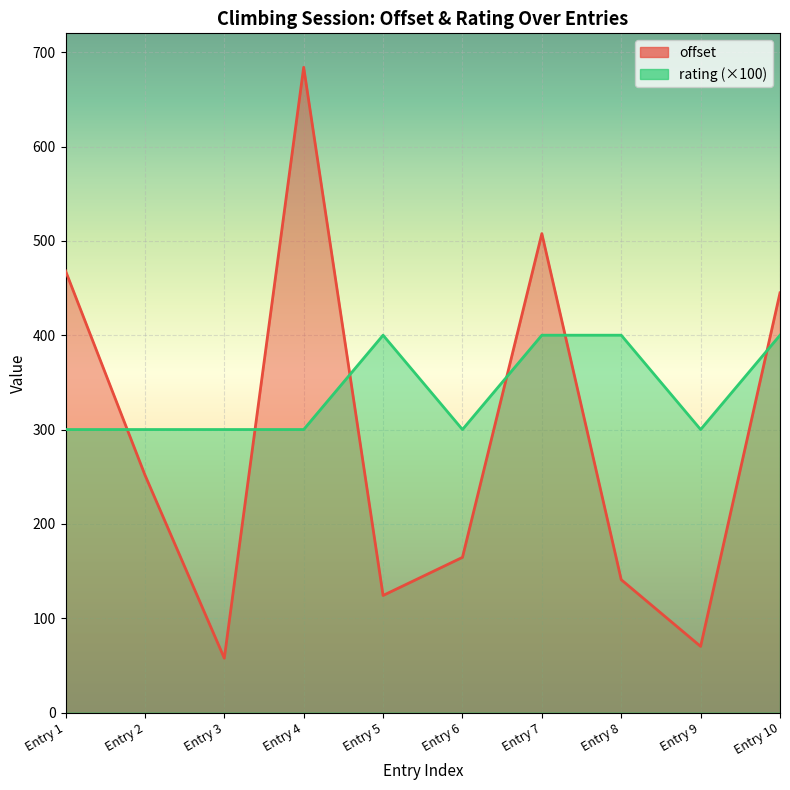

Is it true that offset equals 54.6 at Entry 6?

False